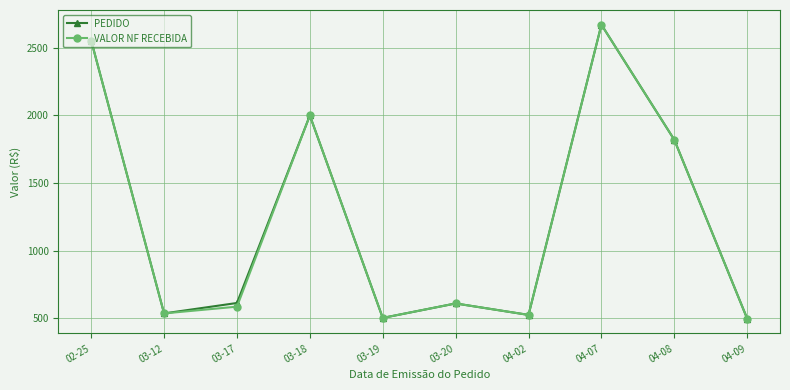

What is the sum of all VALOR NF RECEBIDA values?

12297.0